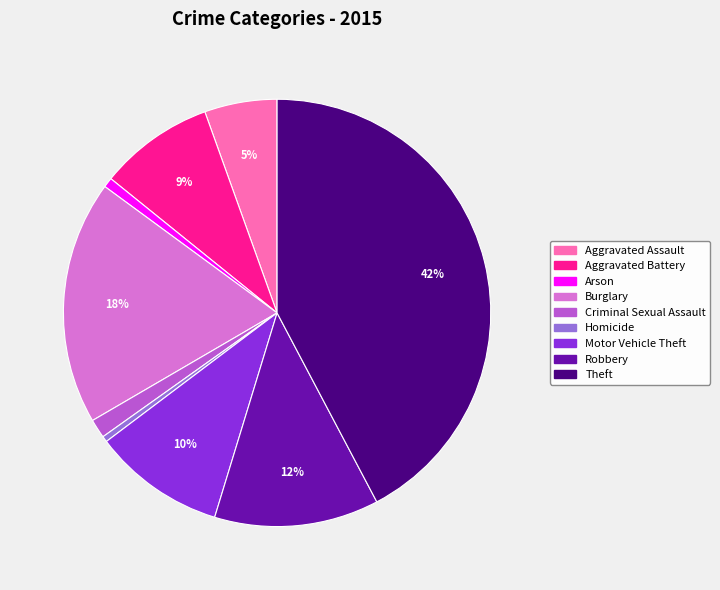

To the nearest percent, what is the average slice percentage?

11%